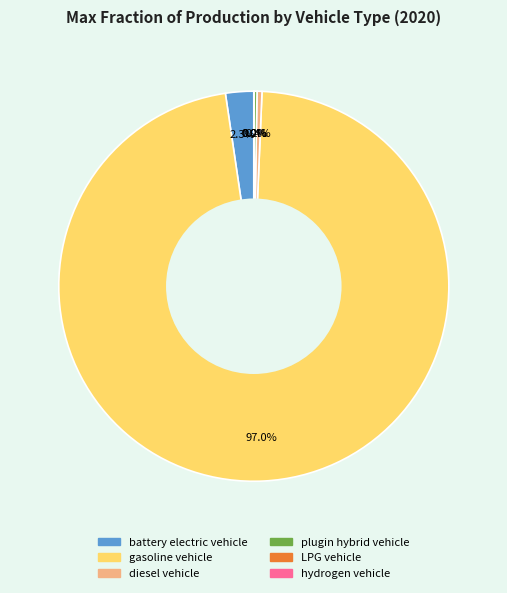

Is there a majority slice in this chart?

Yes